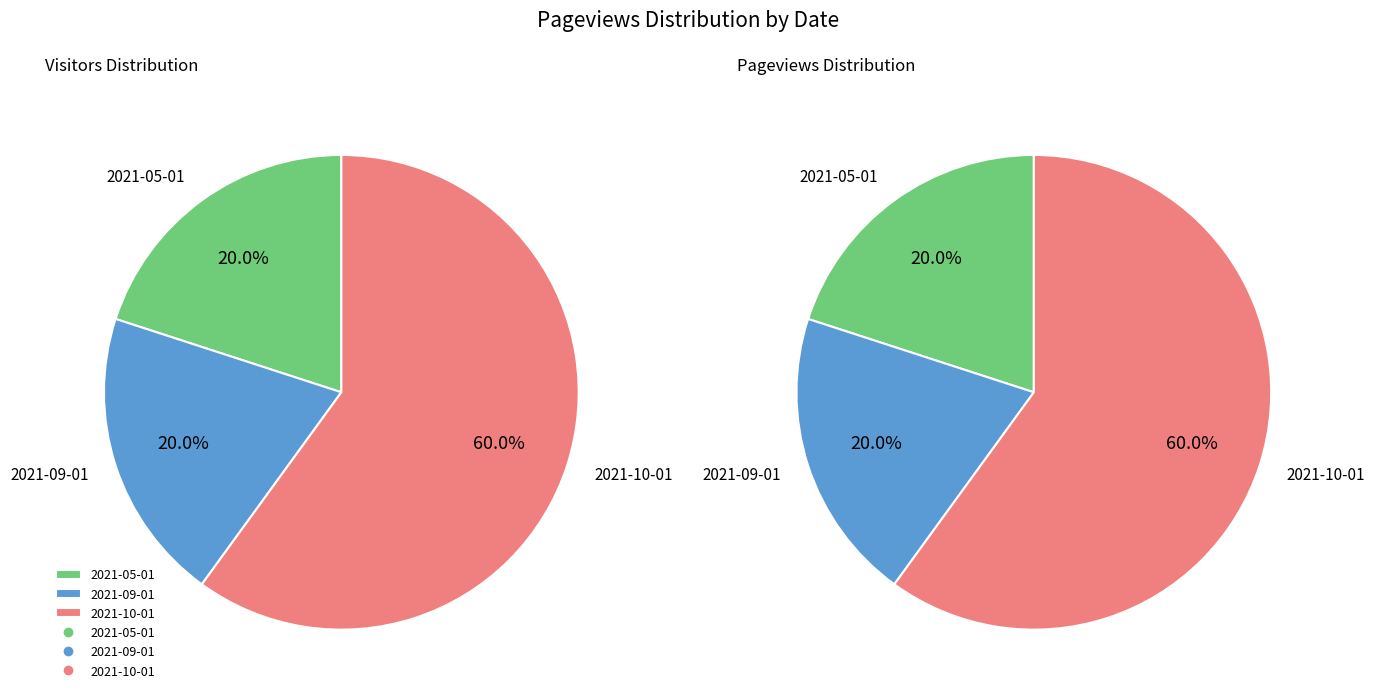

Is 2021-10-01 the majority of the pie?

Yes